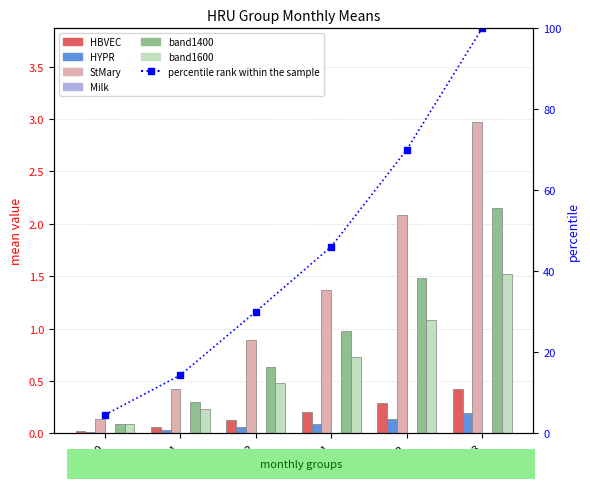

What value does the HBVEC series have at 1982-03?

0.4